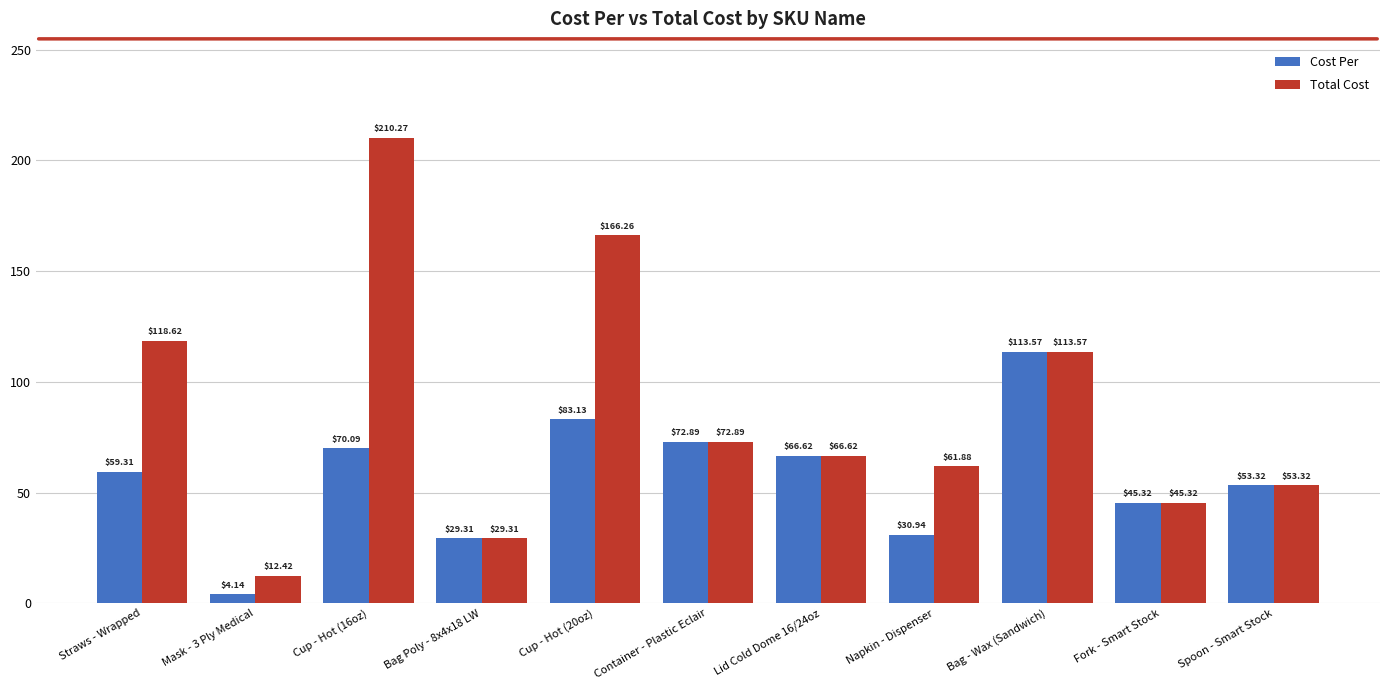

Rank the series by their average value, from highest to lowest.

Total Cost, Cost Per